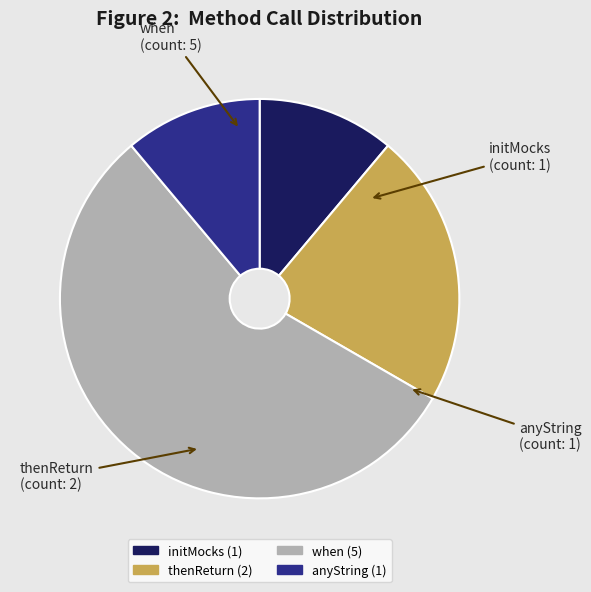

Is it true that anyString is 11% of the pie?

True